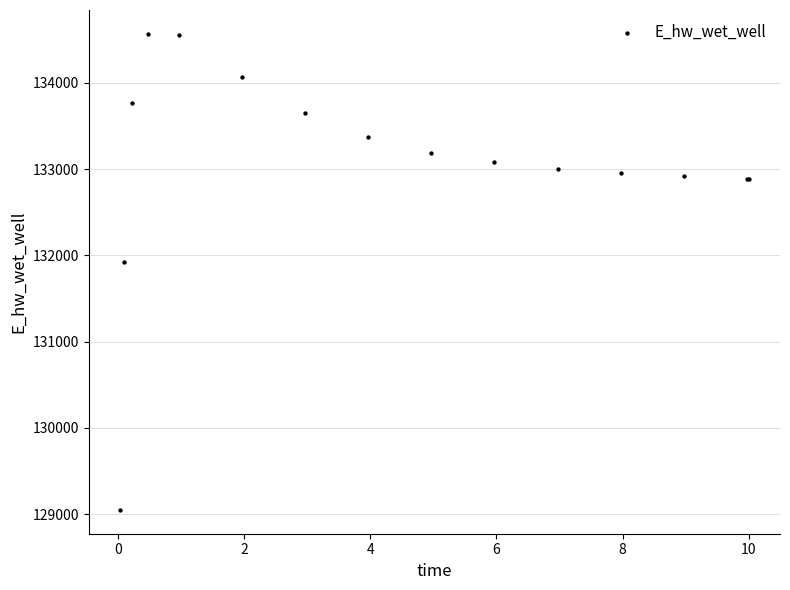

What Y value in the scatter plot is closest to 131808?

131928.9